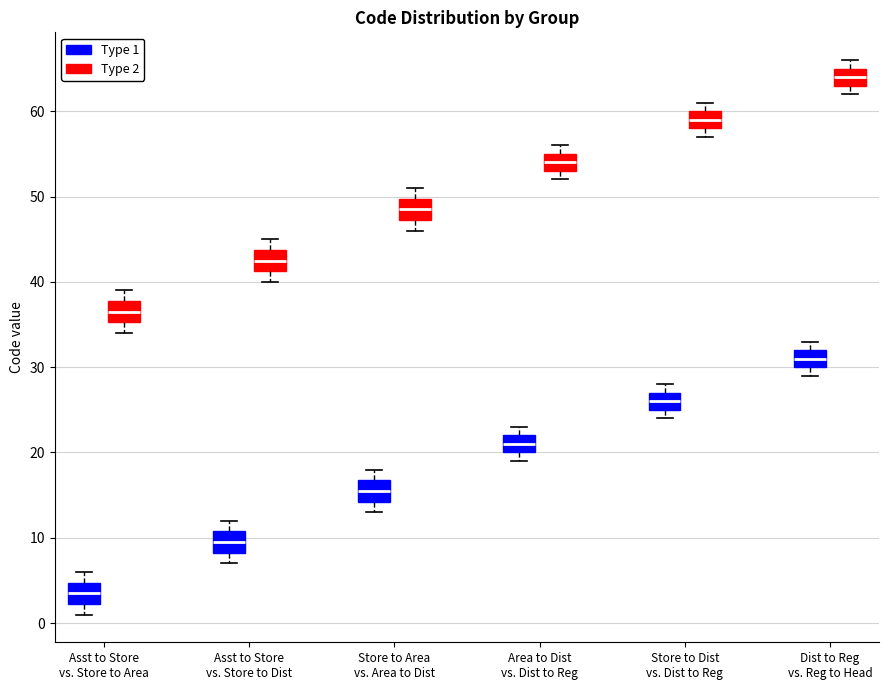

Reading left to right, read every box against the y-axis: the position of its median line, the range the box covers, and the ends of its whiskers. The values are not printed on the chart, so give them approximately, as read against the axis.

Asst to Store vs. Store to Area (Type 1): median 4, box 2 to 5, whiskers 1 to 6
Asst to Store vs. Store to Area (Type 2): median 37, box 35 to 38, whiskers 34 to 39
Asst to Store vs. Store to Dist (Type 1): median 10, box 8 to 11, whiskers 7 to 12
Asst to Store vs. Store to Dist (Type 2): median 43, box 41 to 44, whiskers 40 to 45
Store to Area vs. Area to Dist (Type 1): median 16, box 14 to 17, whiskers 13 to 18
Store to Area vs. Area to Dist (Type 2): median 49, box 47 to 50, whiskers 46 to 51
Area to Dist vs. Dist to Reg (Type 1): median 21, box 20 to 22, whiskers 19 to 23
Area to Dist vs. Dist to Reg (Type 2): median 54, box 53 to 55, whiskers 52 to 56
Store to Dist vs. Dist to Reg (Type 1): median 26, box 25 to 27, whiskers 24 to 28
Store to Dist vs. Dist to Reg (Type 2): median 59, box 58 to 60, whiskers 57 to 61
Dist to Reg vs. Reg to Head (Type 1): median 31, box 30 to 32, whiskers 29 to 33
Dist to Reg vs. Reg to Head (Type 2): median 64, box 63 to 65, whiskers 62 to 66